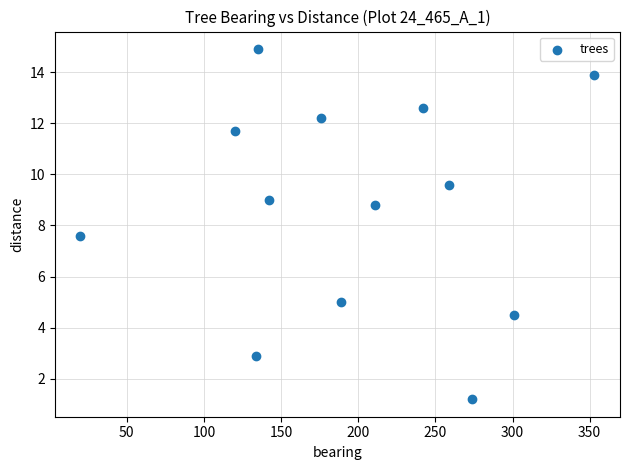

What is the range of Y values (max minus min)?

13.7